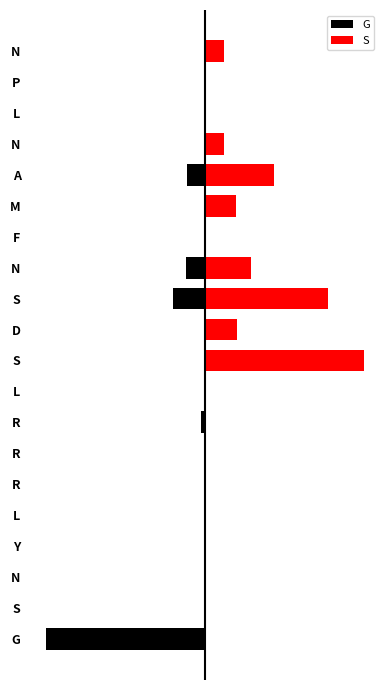

Which series has the largest range (max minus min)?

G